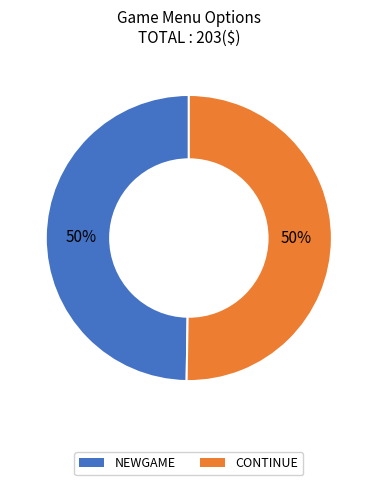

Count the number of slices in the pie.

2